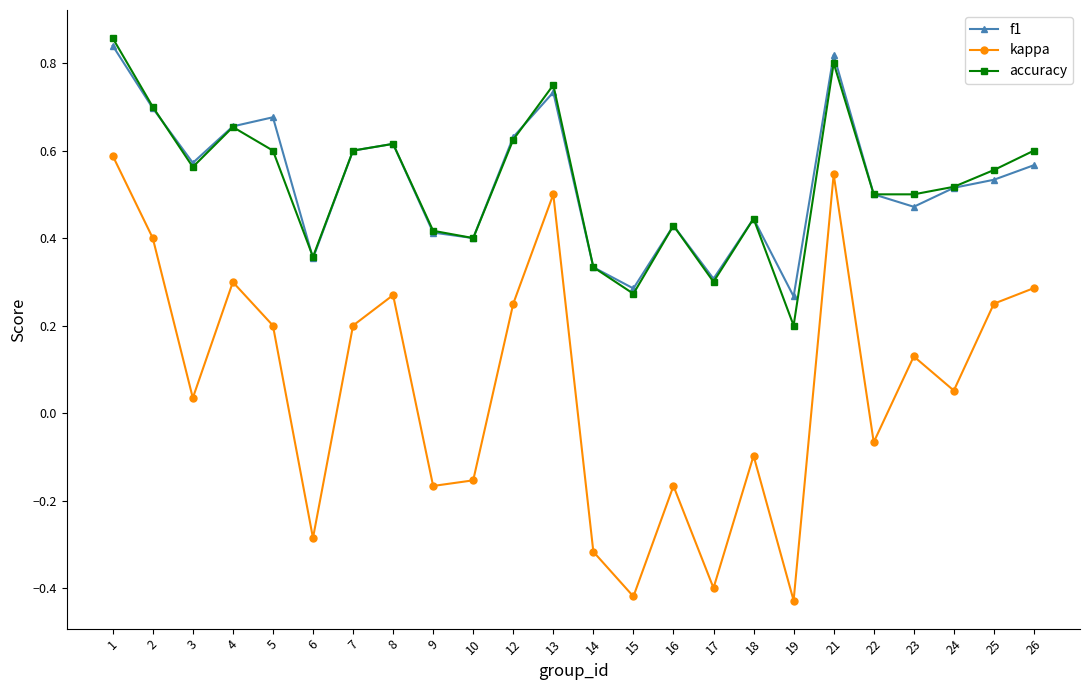

True or false: kappa has more than 0 interior local peaks.

True